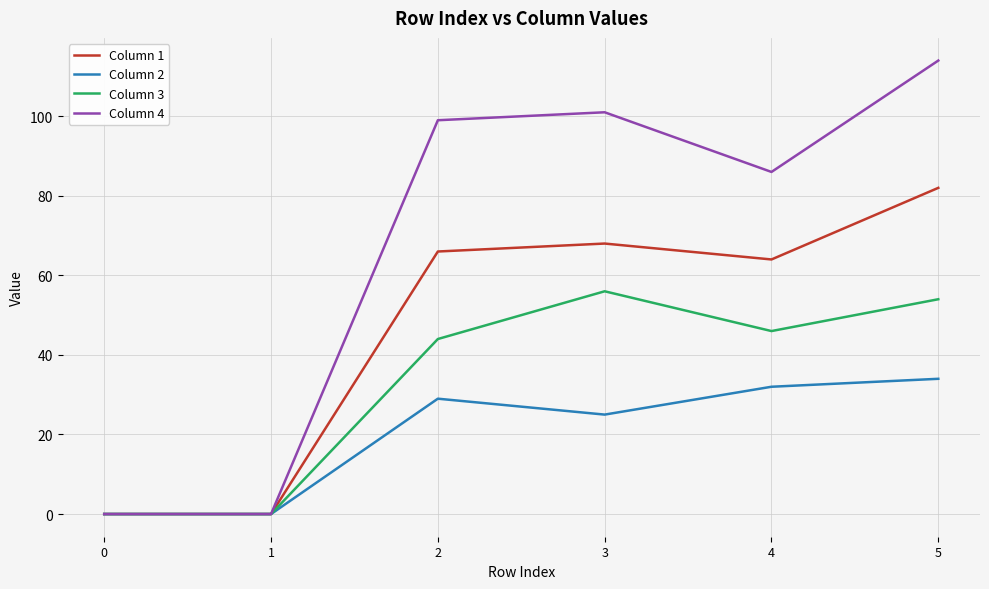

How many values in the Column 2 series are below 29?

3